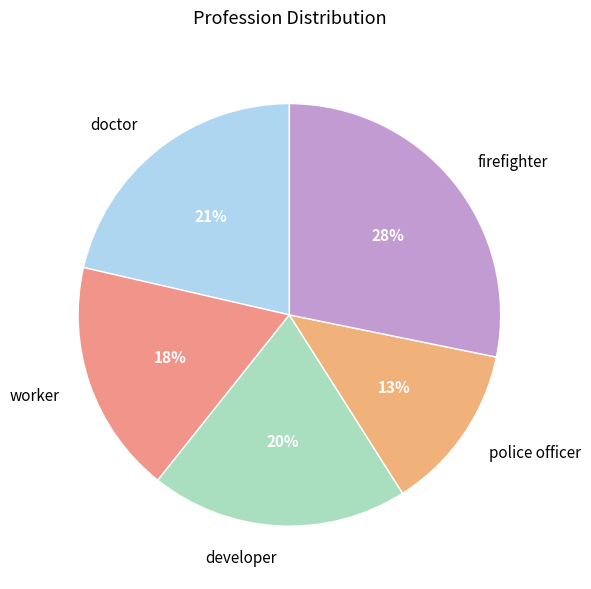

What is the largest slice in the pie chart?

firefighter